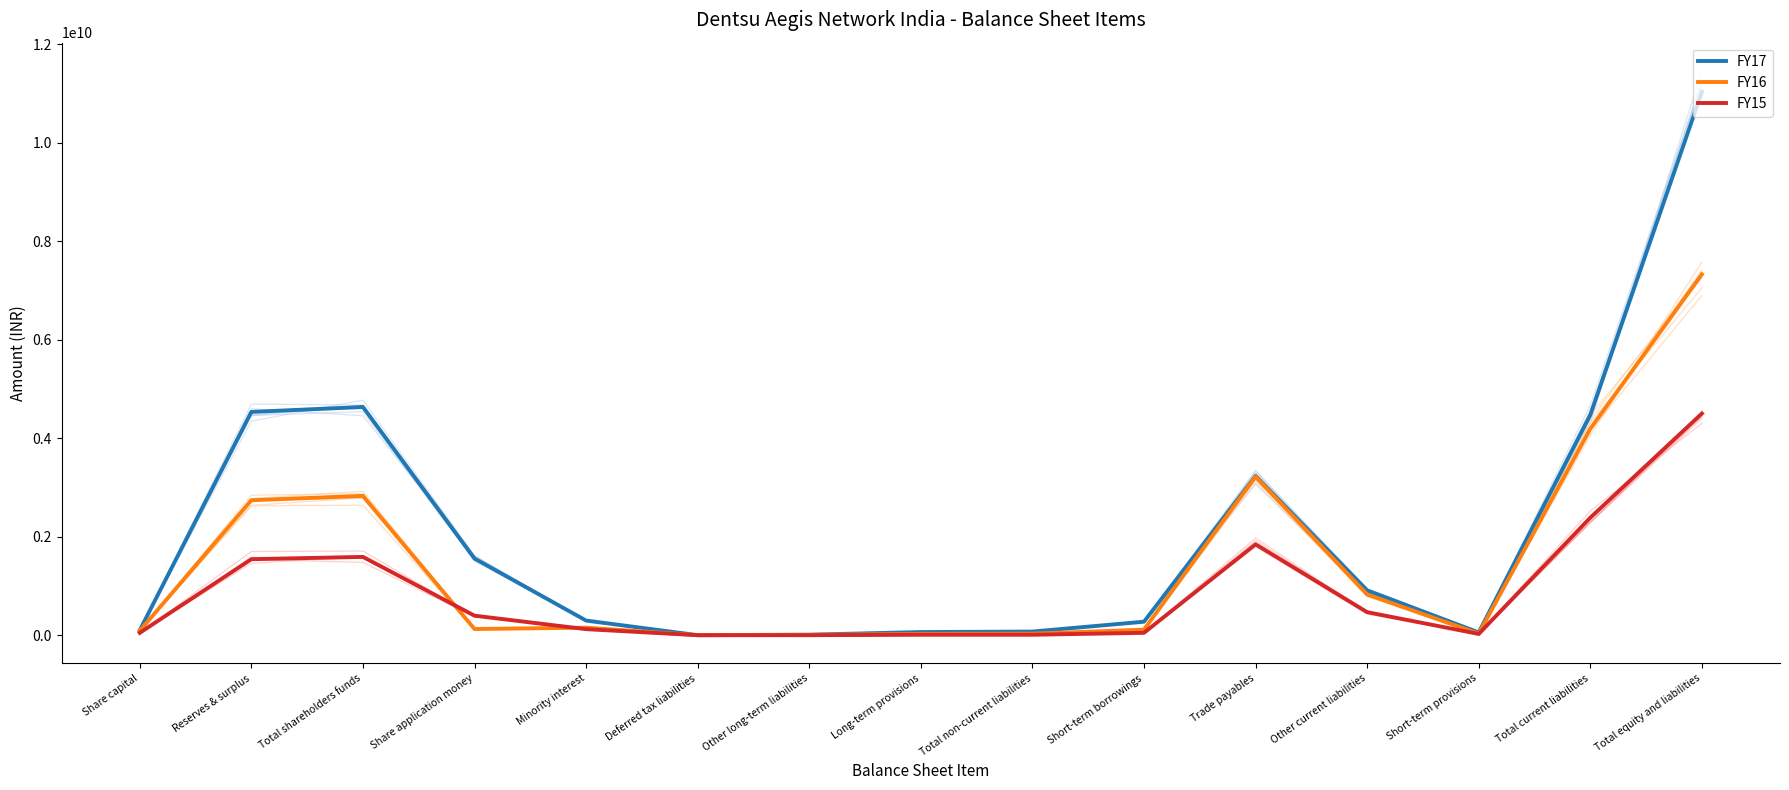

Rank the categories by FY17 value from lowest to highest.

Deferred tax liabilities, Other long-term liabilities, Short-term provisions, Long-term provisions, Total non-current liabilities, Share capital, Short-term borrowings, Minority interest, Other current liabilities, Share application money, Trade payables, Total current liabilities, Reserves & surplus, Total shareholders funds, Total equity and liabilities